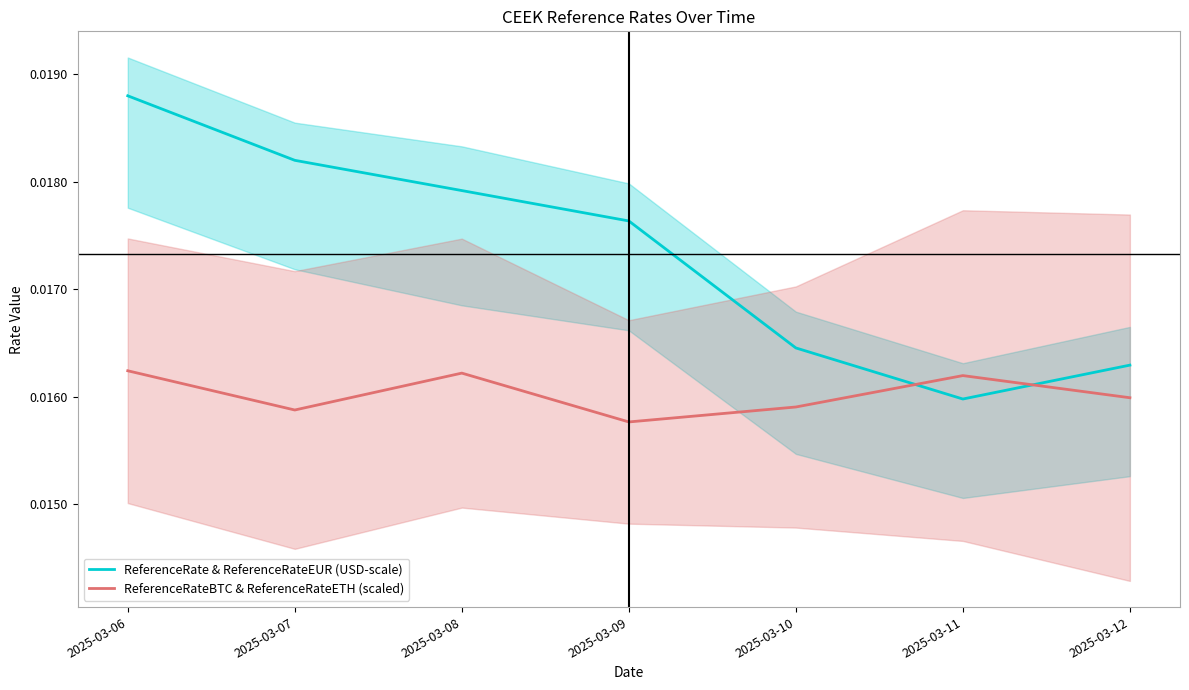

The value of ReferenceRateBTC & ReferenceRateETH (scaled) at 2025-03-10 is 0.0. True or false?

False